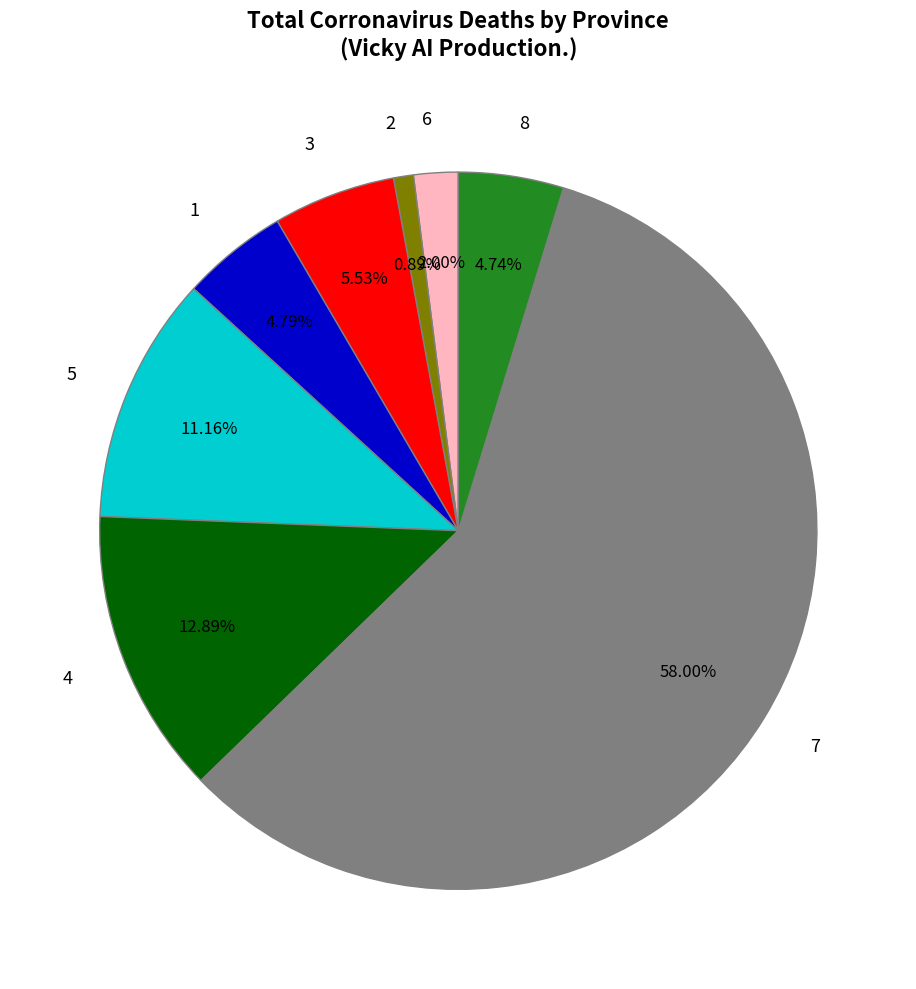

To the nearest percent, what is the difference between the 6 and 7 slice percentages?

56%